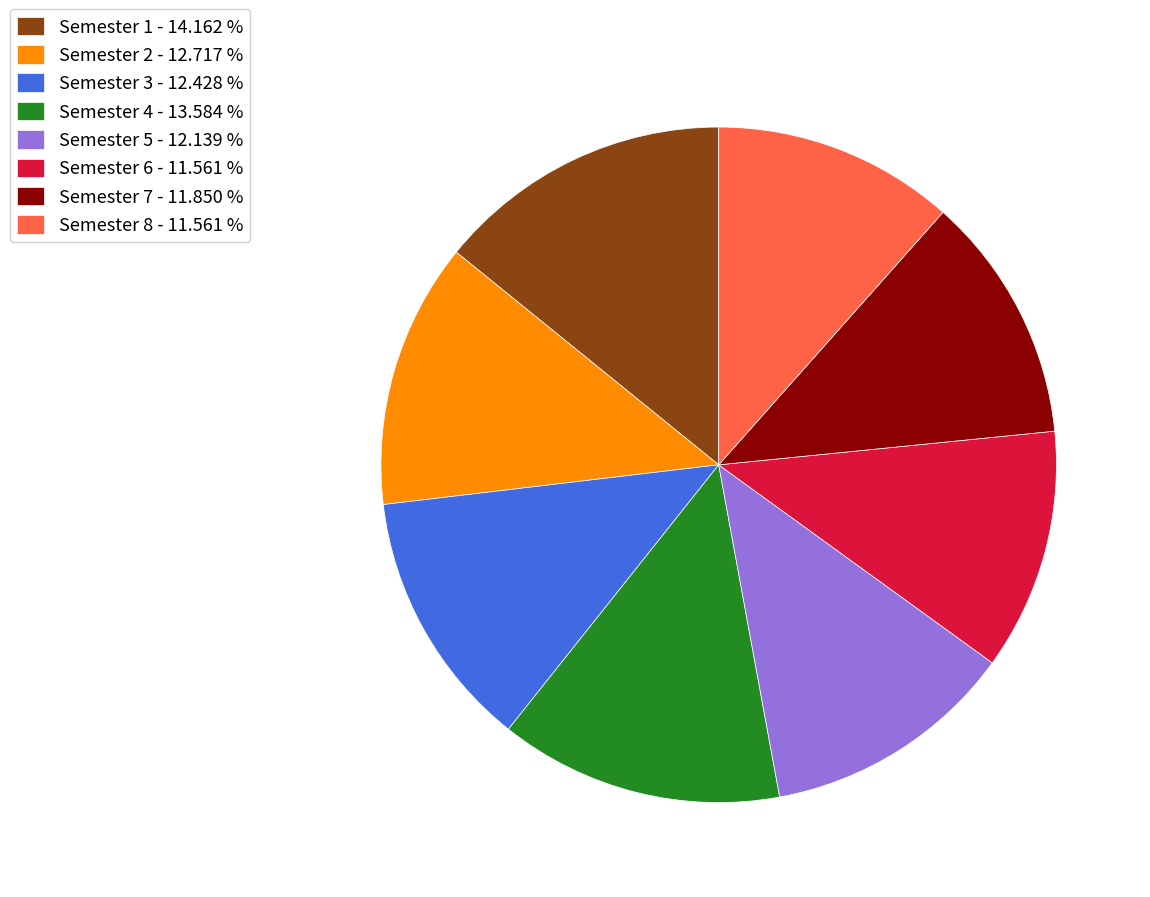

Which slice is the largest?

Semester 1